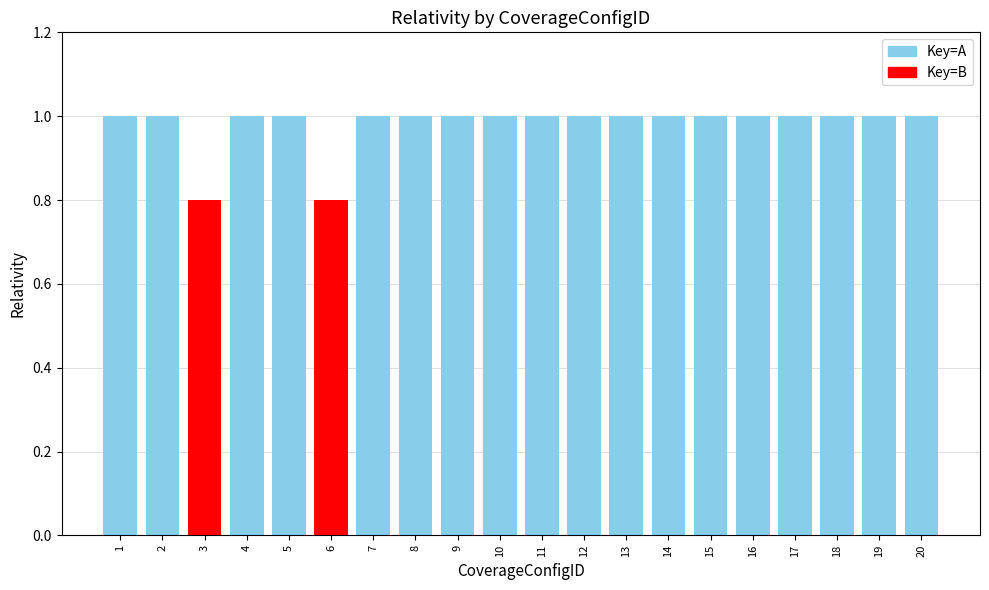

What is the maximum value shown in the chart?

1.0